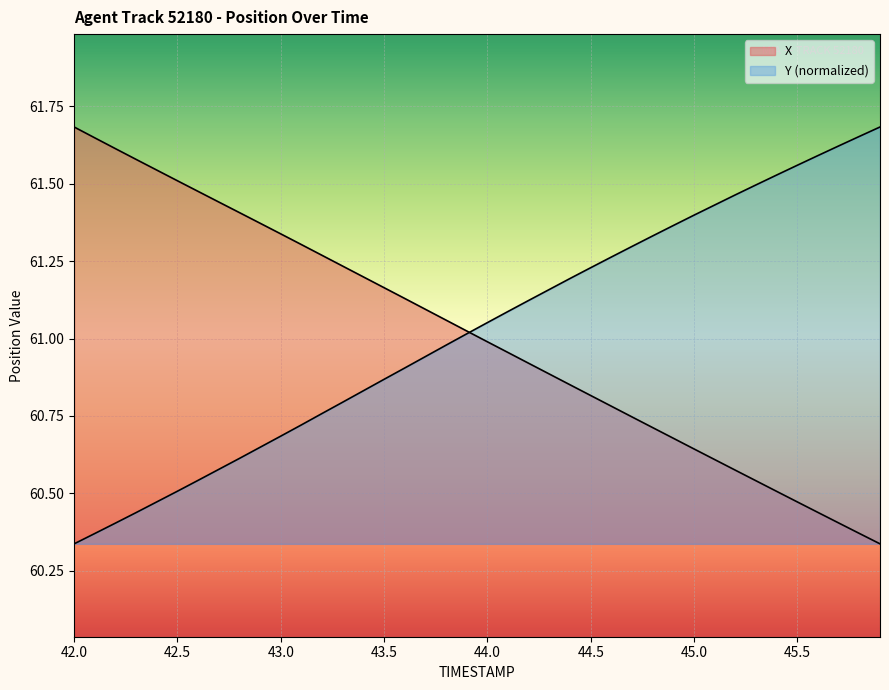

True or false: Y has a value of 14.2 at 32.

False